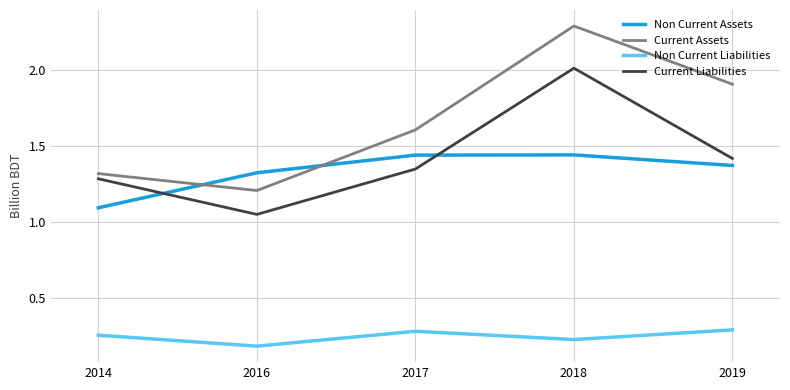

Which series has the largest range (max minus min)?

Current Assets